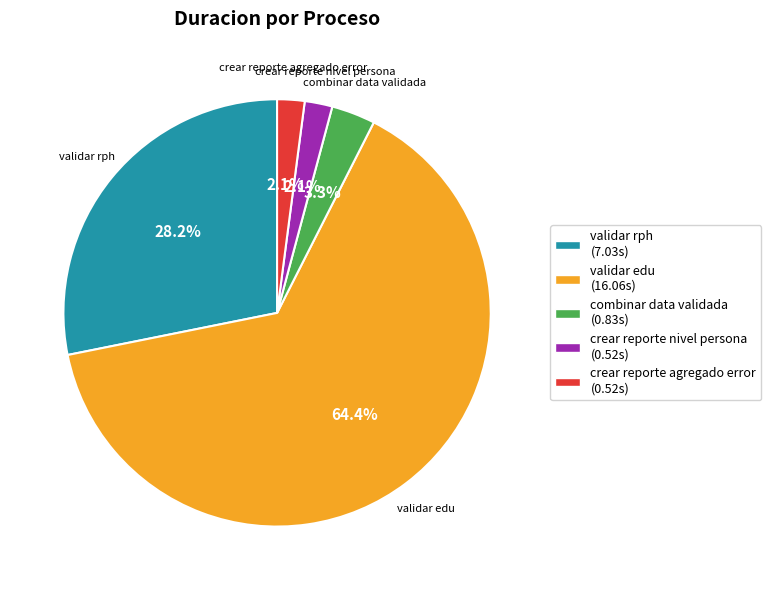

Which has a higher value, validar rph (7.03s) or crear reporte nivel persona (0.52s)?

validar rph (7.03s)